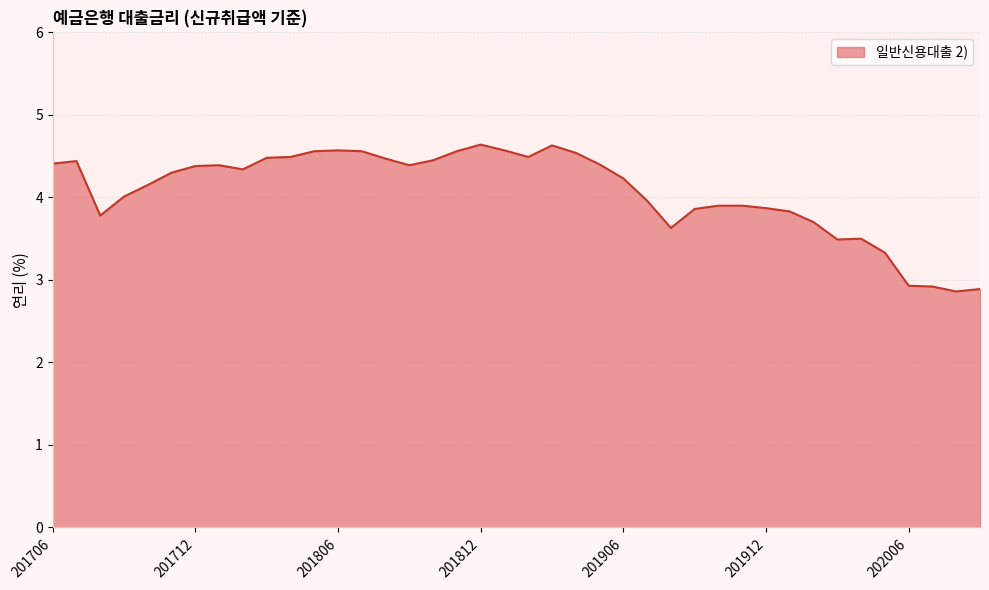

What is the difference between the maximum and minimum values?

1.8